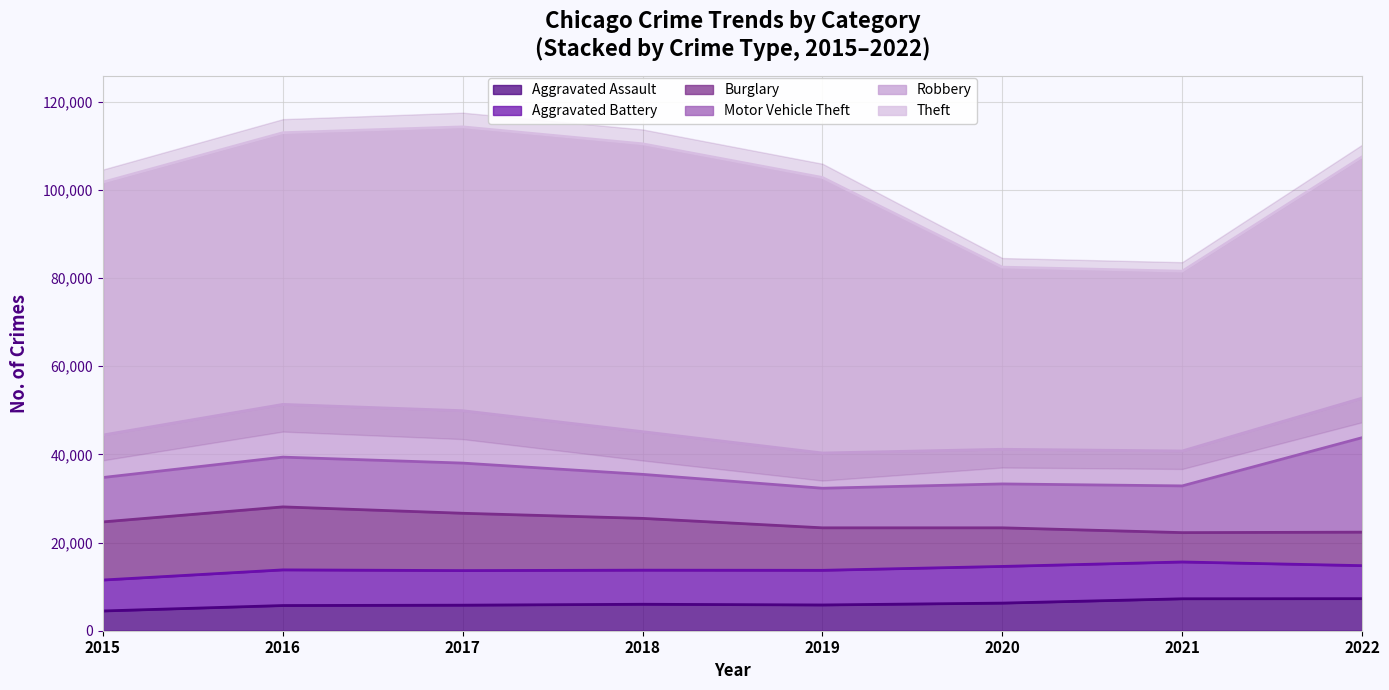

List the series in order of their peak value, lowest first.

Aggravated Assault, Aggravated Battery, Robbery, Burglary, Motor Vehicle Theft, Theft